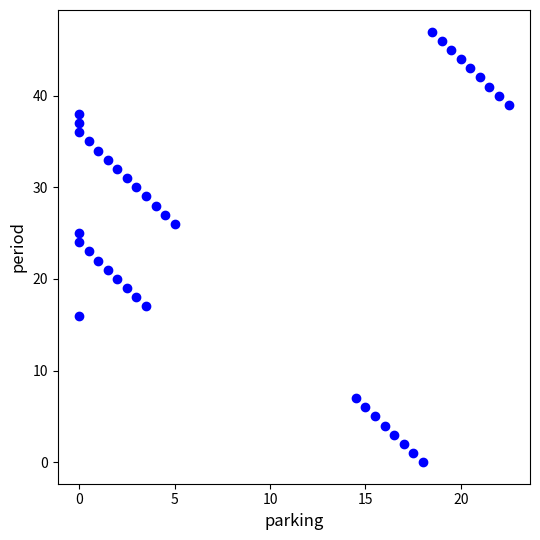

What is the range of Y values (max minus min)?

47